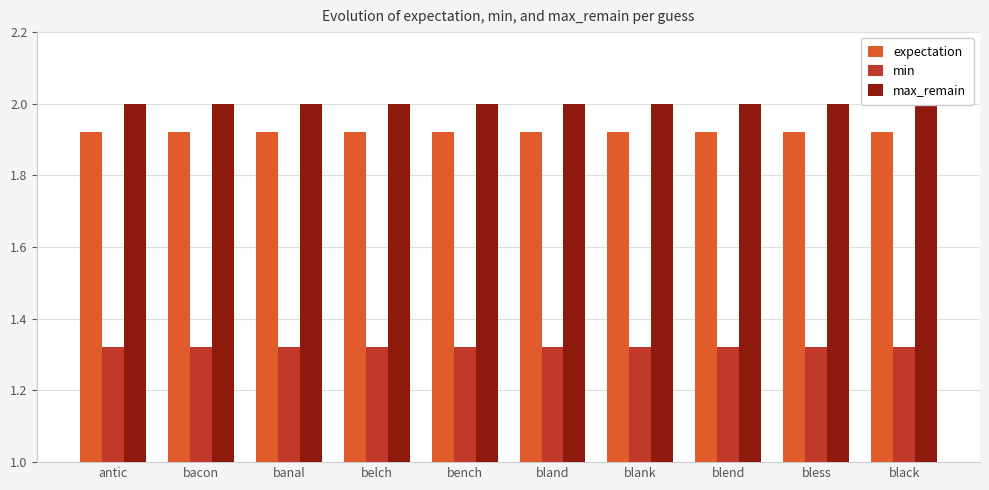

What is the total value across all series at black?

5.2